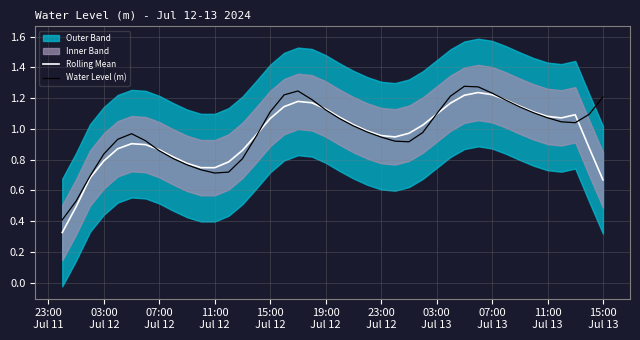

What is the minimum value for Water Level (m)?

0.4